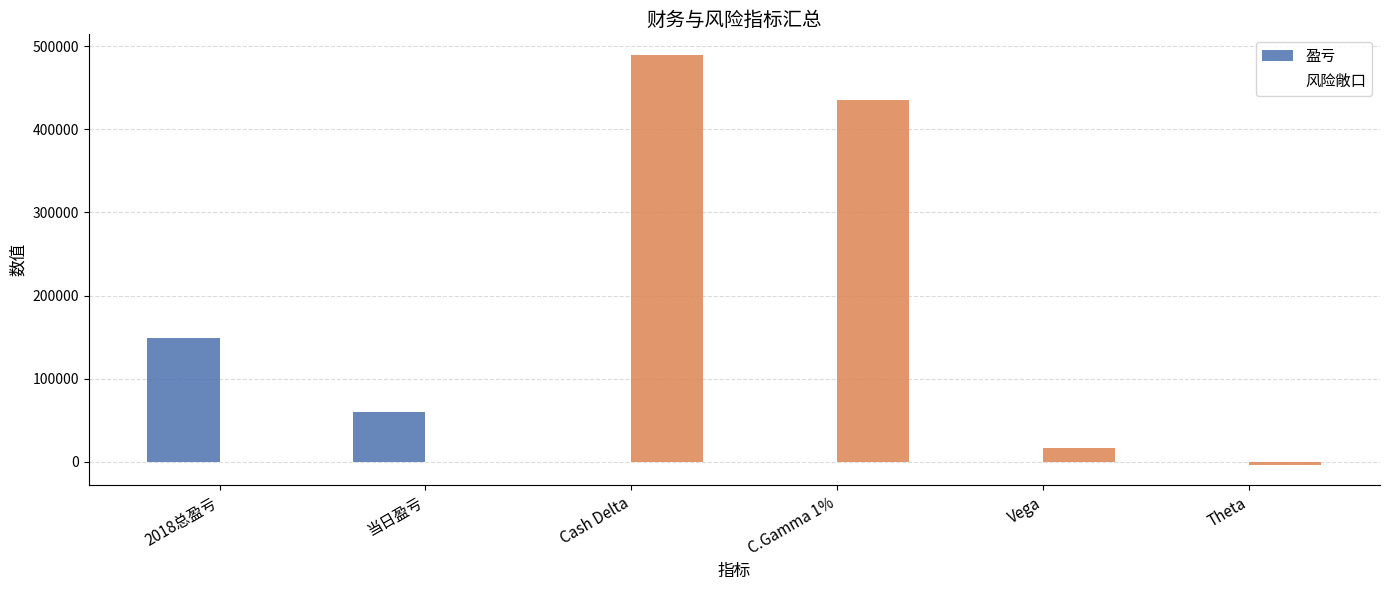

List the series in order of their overall mean, highest first.

风险敞口, 盈亏